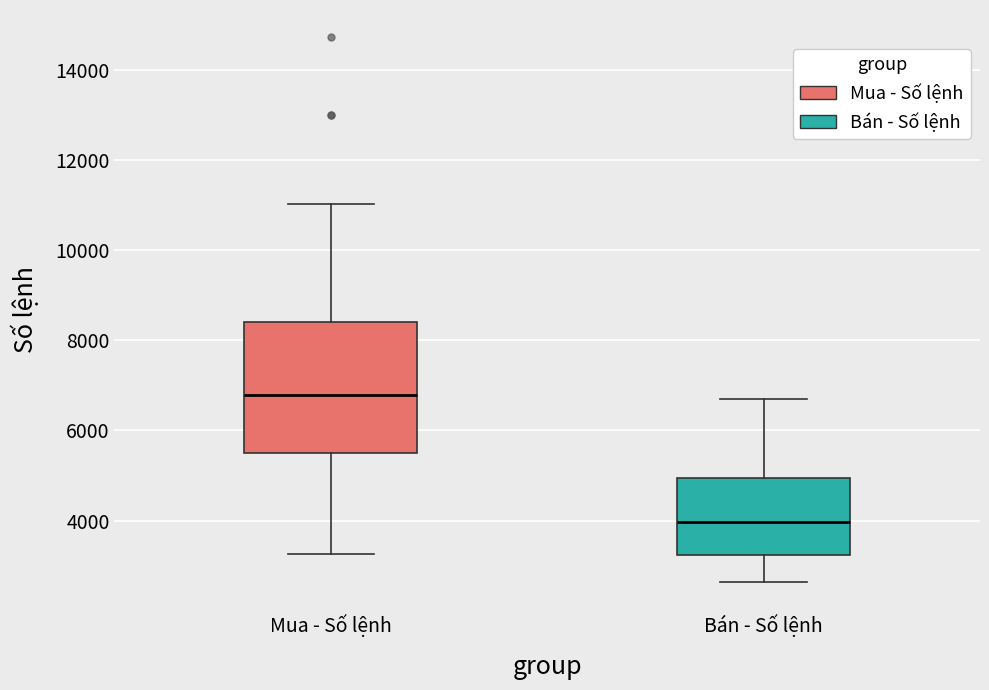

Where is the upper edge of the box for Mua - Số lệnh on the y-axis? The values are not printed on the chart, so give them approximately, as read against the axis.

8400